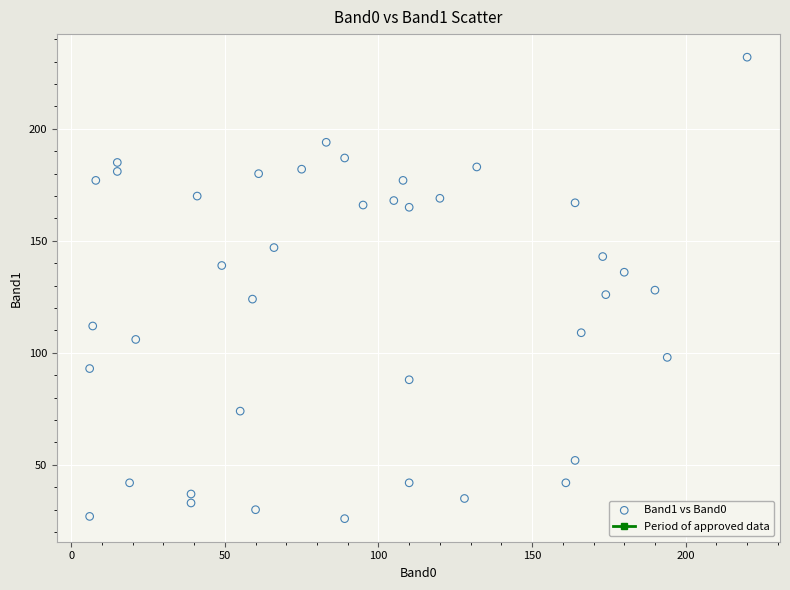

What is the range of X values (max minus min)?

214